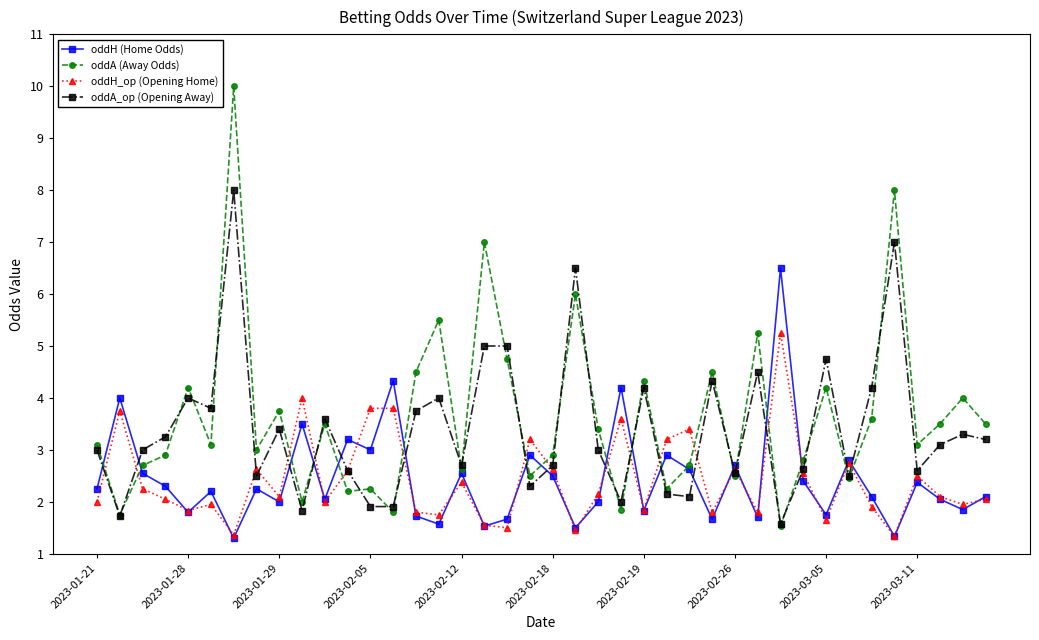

True or false: oddA_op (Opening Away) and oddH (Home Odds) intersect in this chart.

True